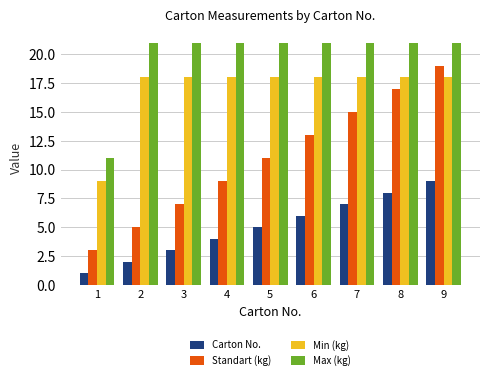

Rank the series at 6 from lowest to highest value.

Carton No., Standart (kg), Min (kg), Max (kg)